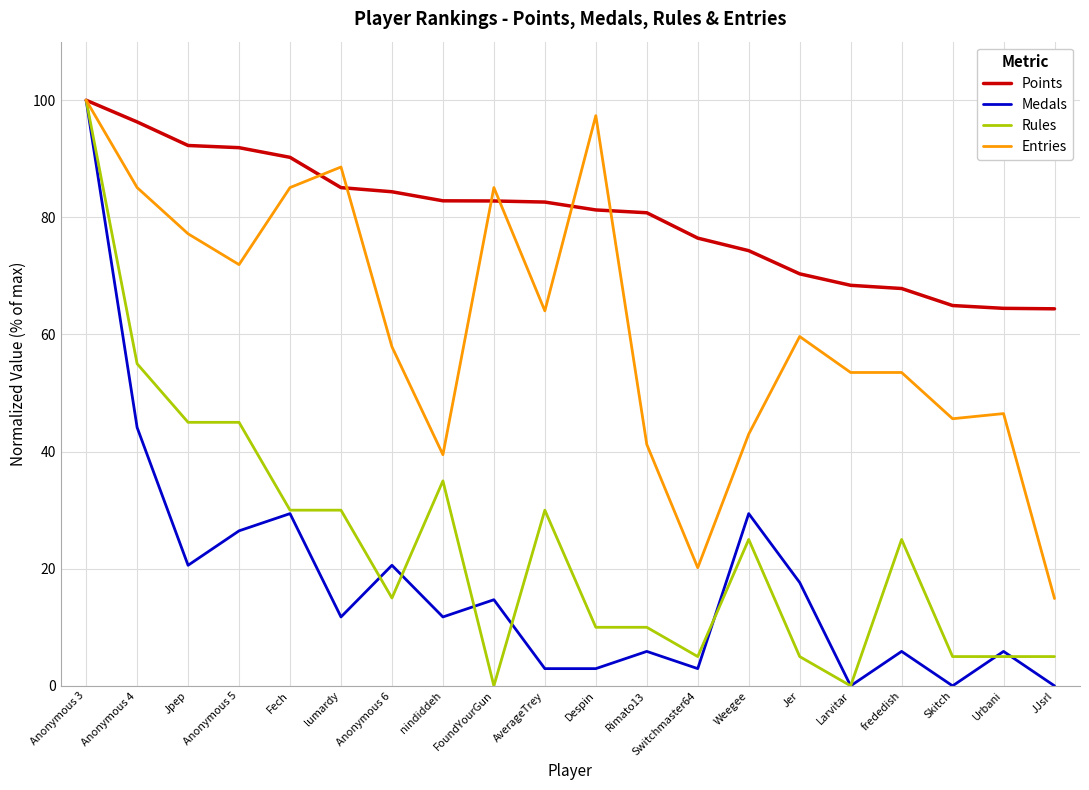

Which series changed the most between nindiddeh and Despin?

Entries